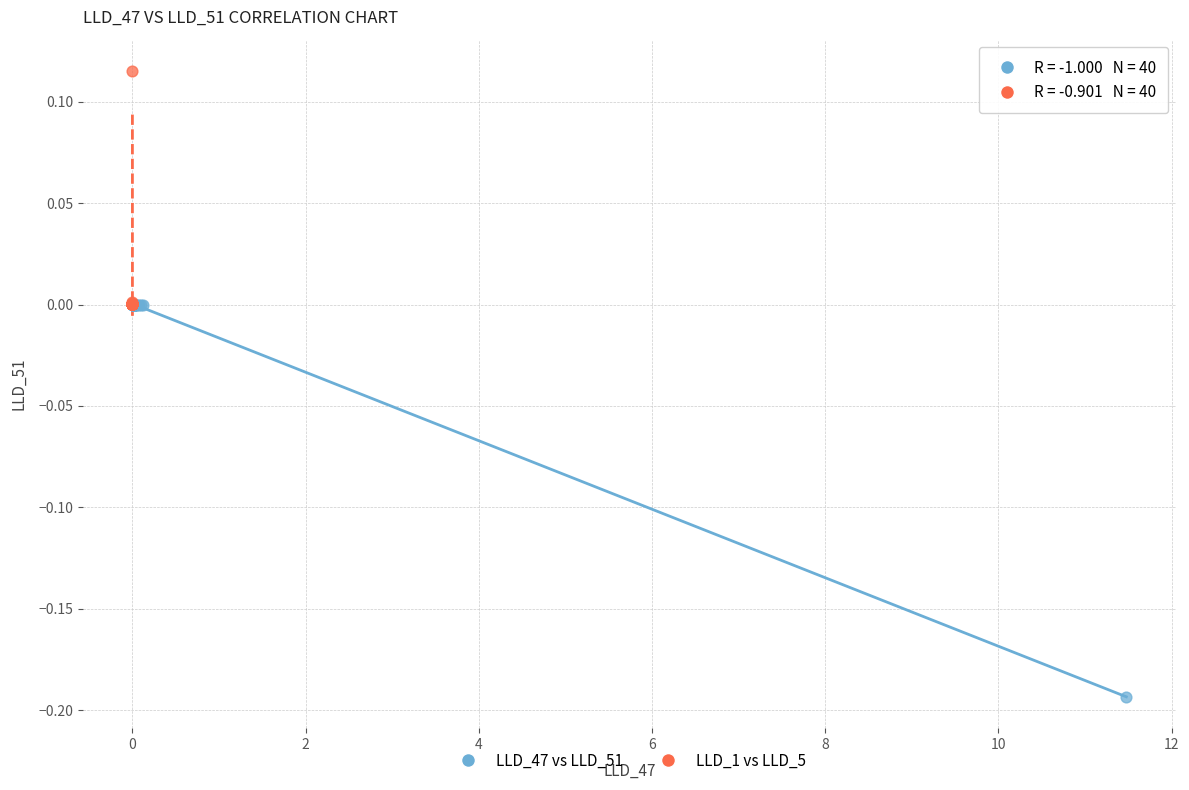

Which series contains the lowest Y value?

LLD_47 vs LLD_51